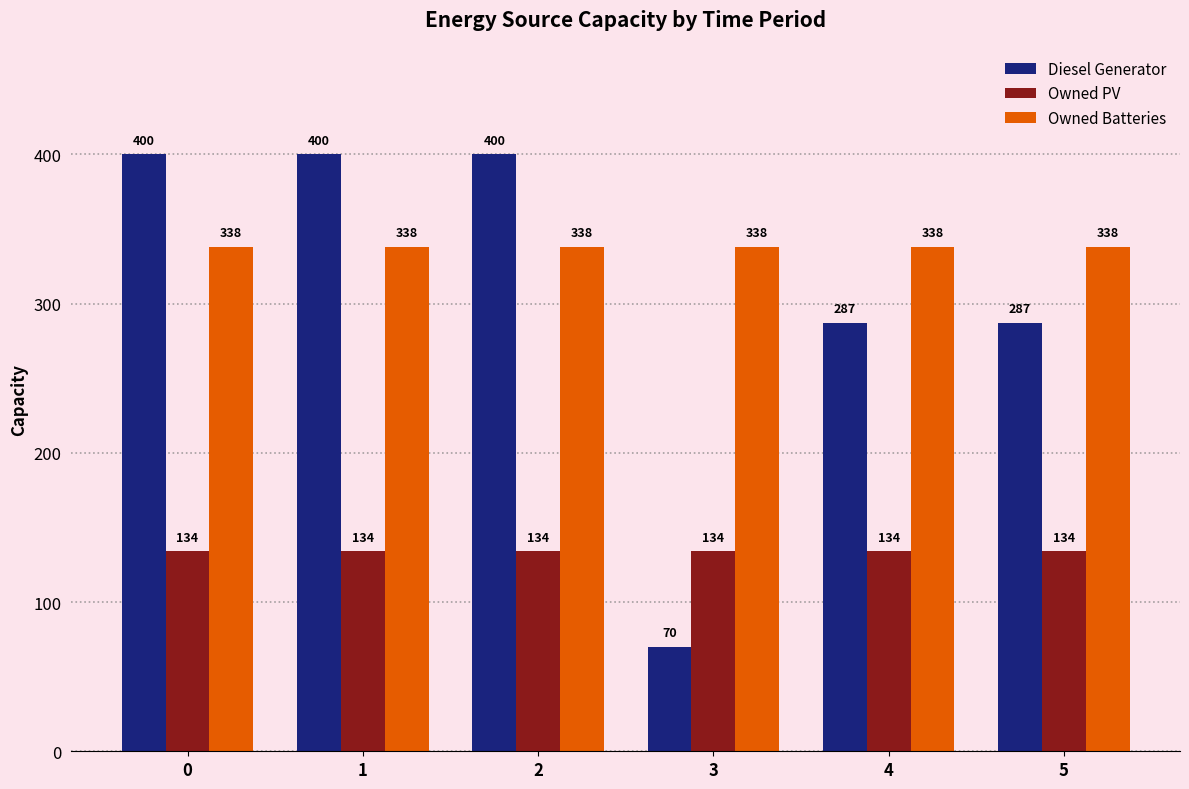

Does the chart contain any negative values?

No